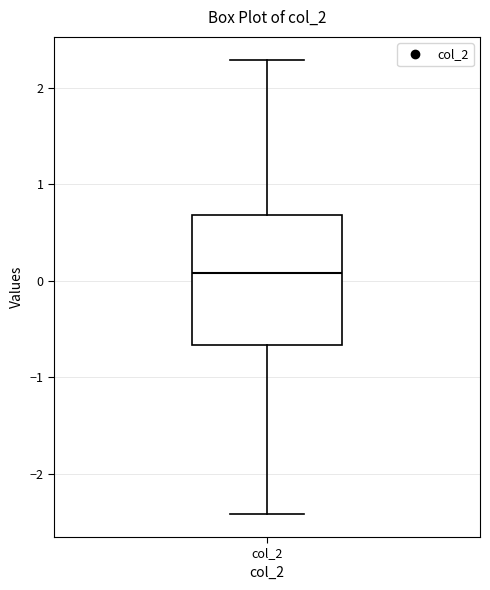

Transcribe this box plot: give where the median line is, the range the box spans, and where the two whiskers end, as read against the y-axis. The values are not printed on the chart, so give them approximately, as read against the axis.

median 0.1, box -0.7 to 0.7, whiskers -2.4 to 2.3